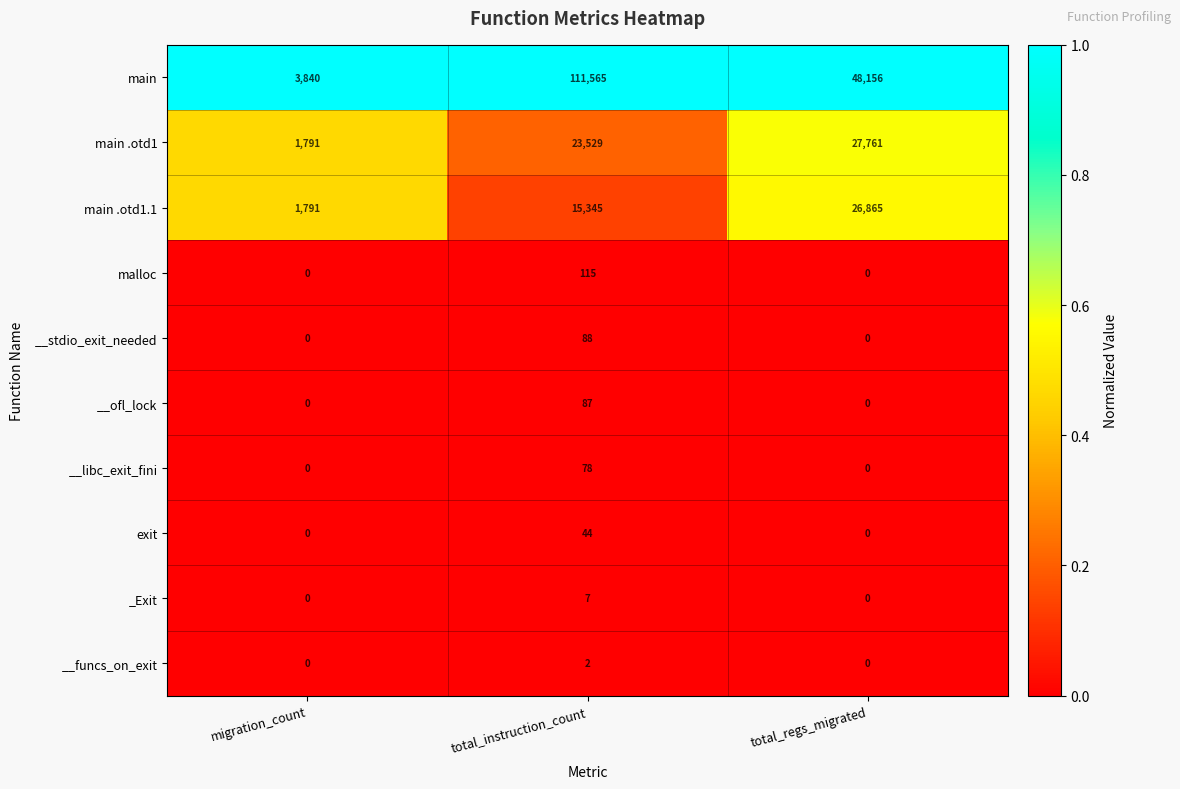

The value of __stdio_exit_needed at total_regs_migrated is 0. True or false?

True